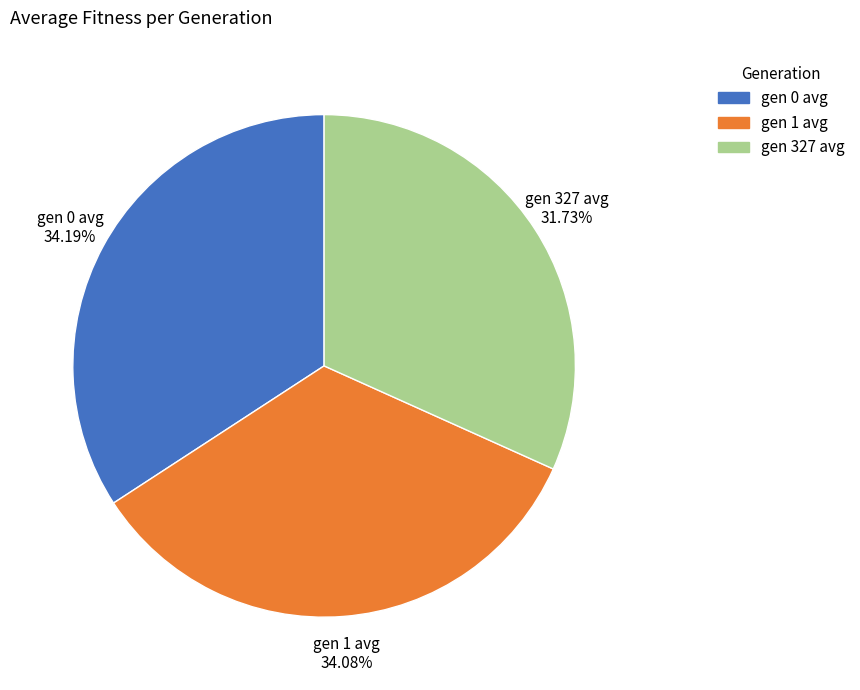

What percentage is NOT represented by gen 327 avg?

68.3%